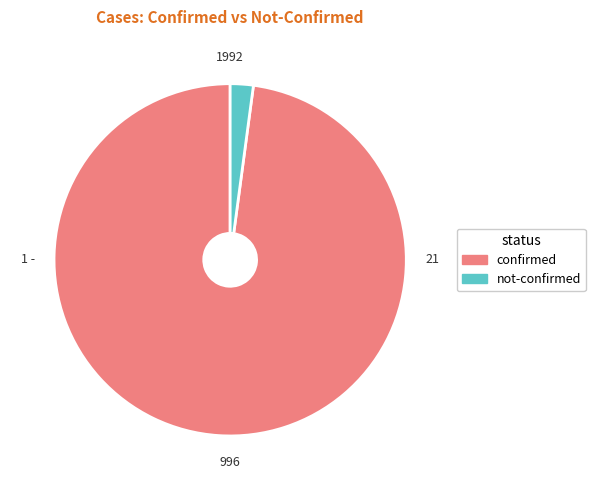

Which has a higher value, not-confirmed or confirmed?

confirmed